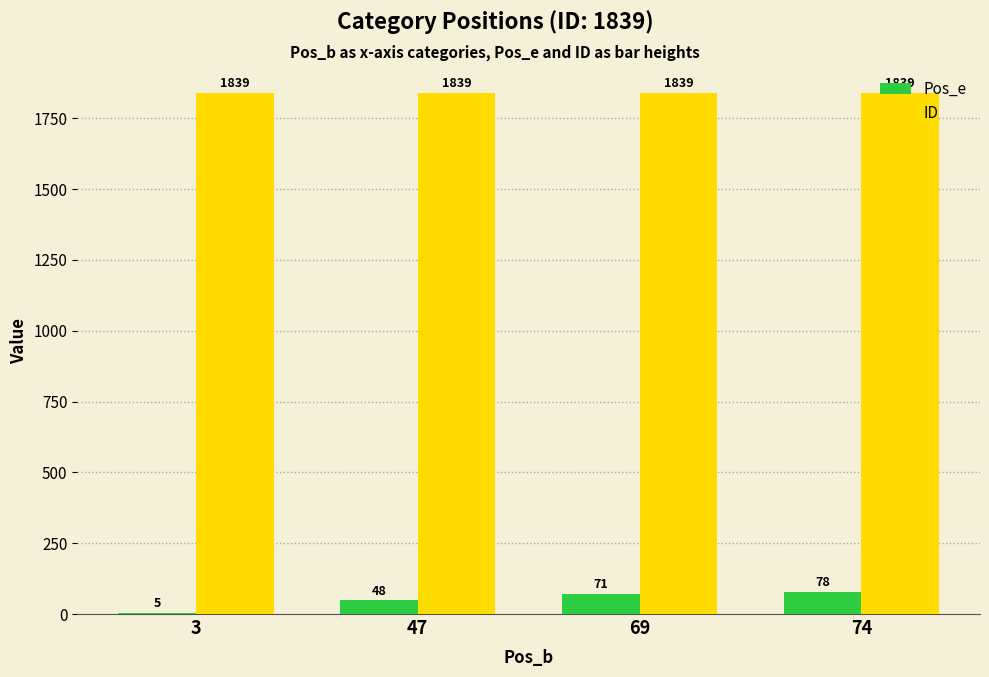

Reading left to right, transcribe all the data shown in this chart.

Pos_e: 5	48	71	78
ID: 1839	1839	1839	1839